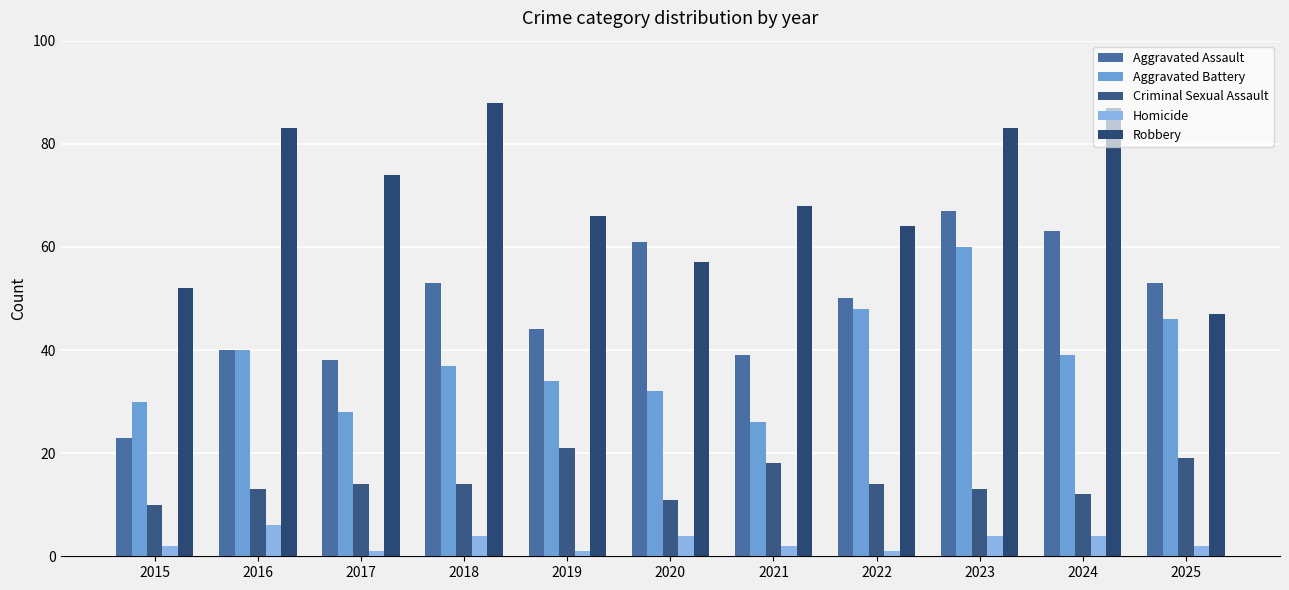

What are all the series names shown in the legend?

Aggravated Assault, Aggravated Battery, Criminal Sexual Assault, Homicide, Robbery